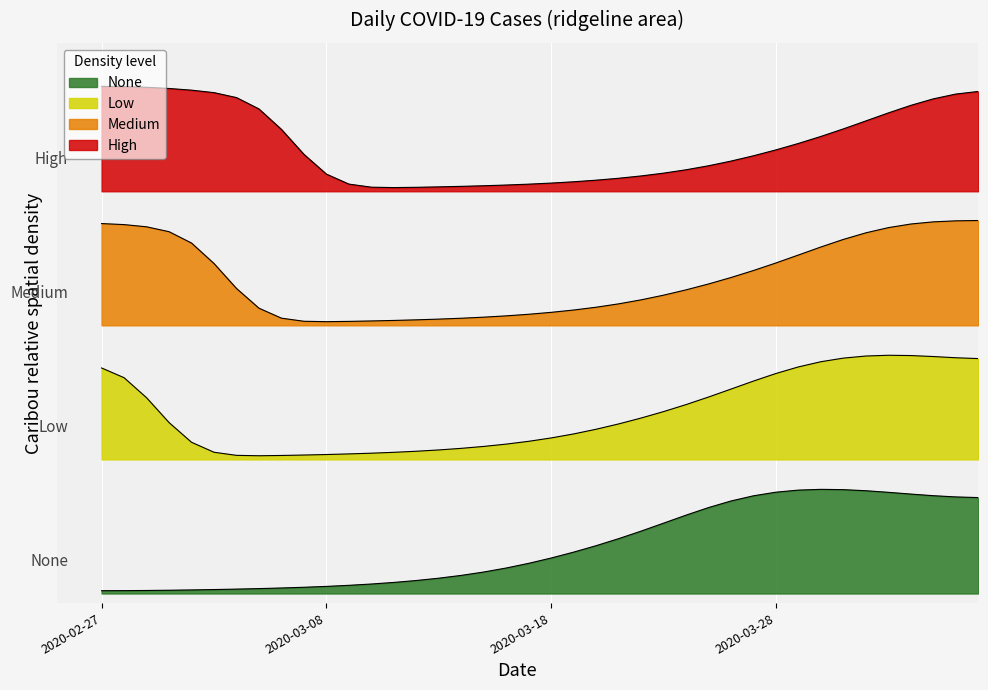

What is the maximum value shown in the chart?

0.2